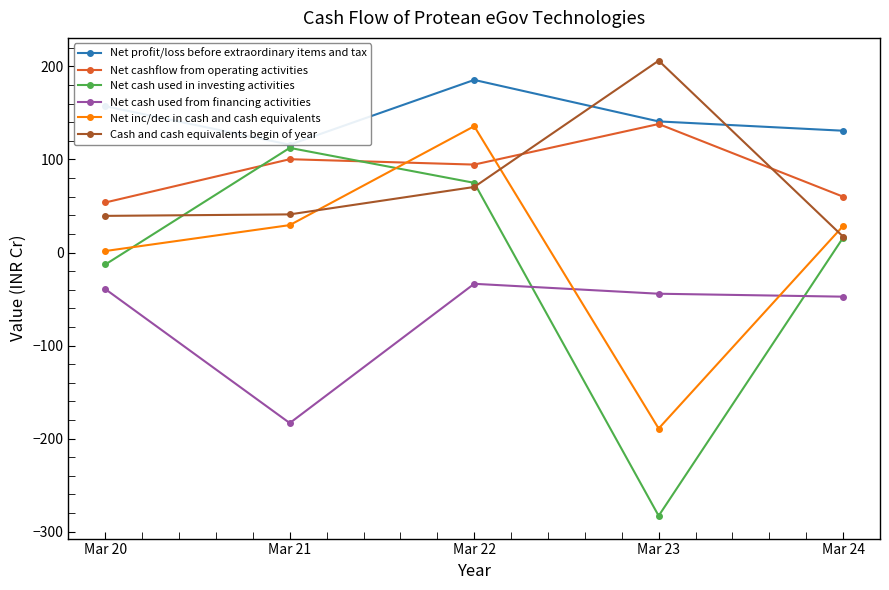

What is the total value across all series at Mar 20?

199.9